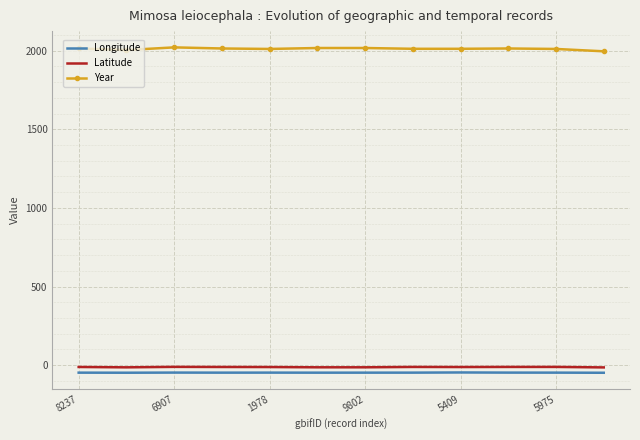

What is the smallest value displayed?

-48.4